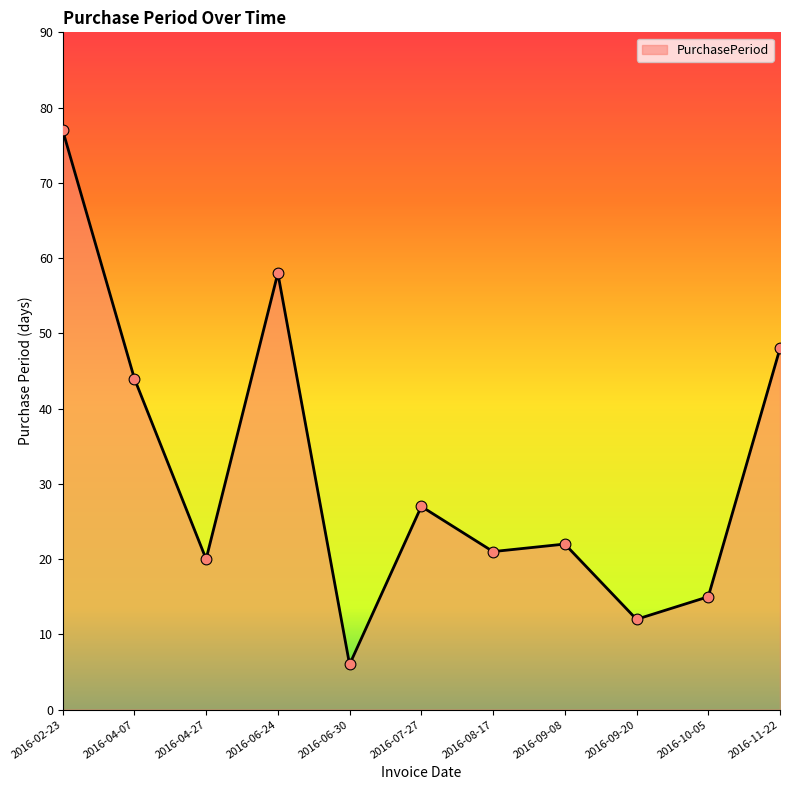

What is the change in value from 2016-06-24 to 2016-08-17?

-37